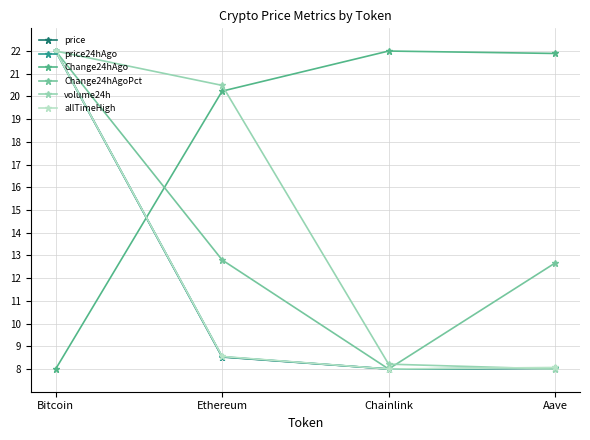

Where do allTimeHigh and Change24hAgo first cross each other?

Bitcoin and Ethereum